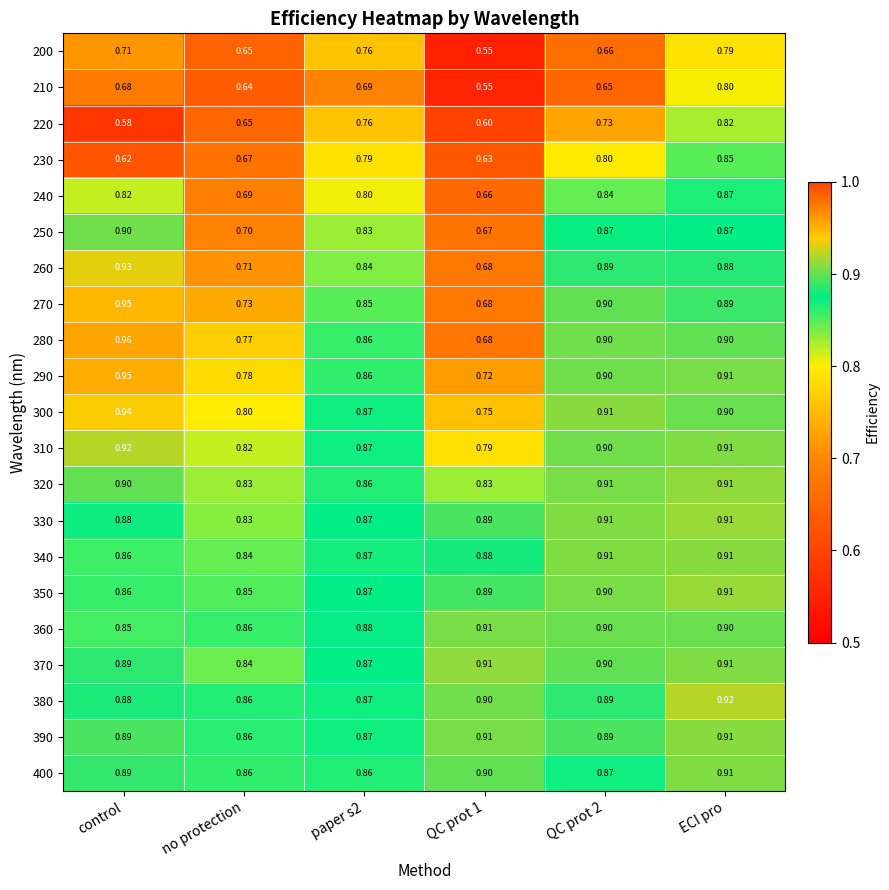

At how many categories does at least one series exceed 0?

6